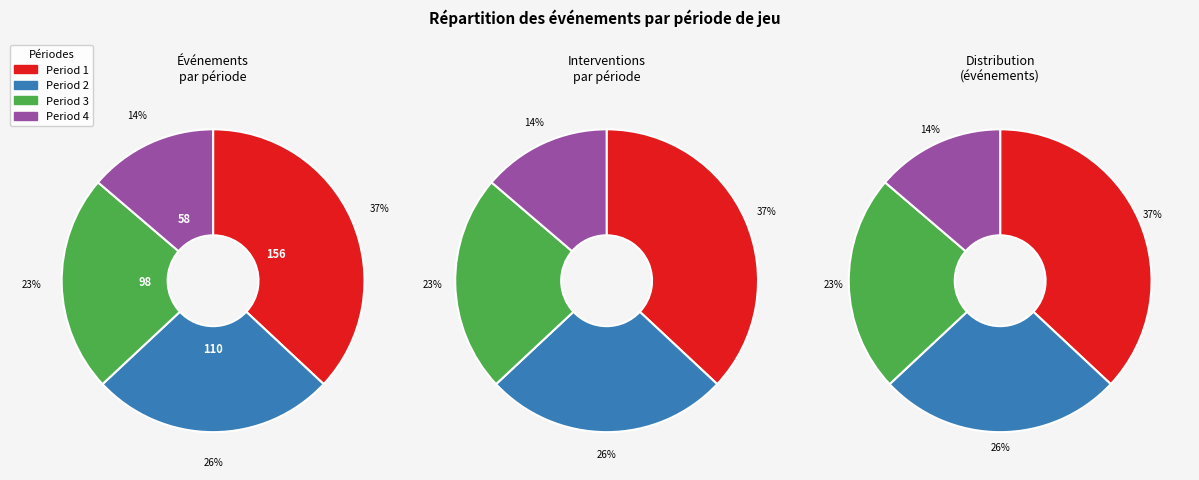

Is Period 2 the majority of the pie?

No